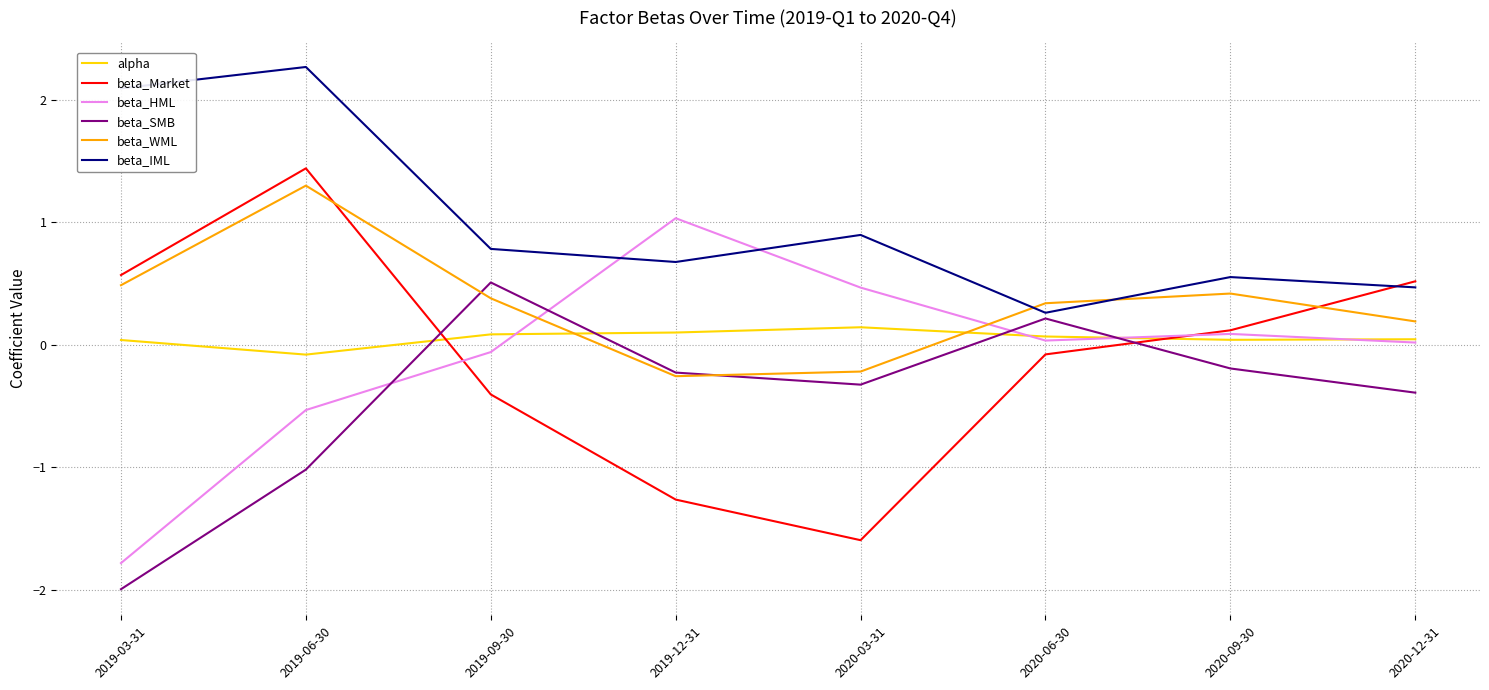

List the series in order of their peak value, lowest first.

alpha, beta_SMB, beta_HML, beta_WML, beta_Market, beta_IML